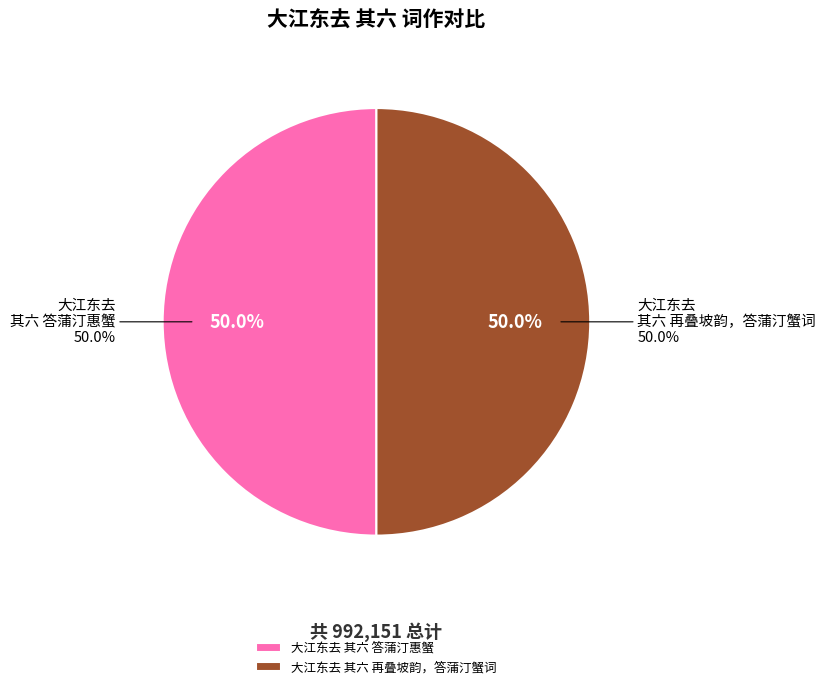

Count the number of slices in the pie.

2